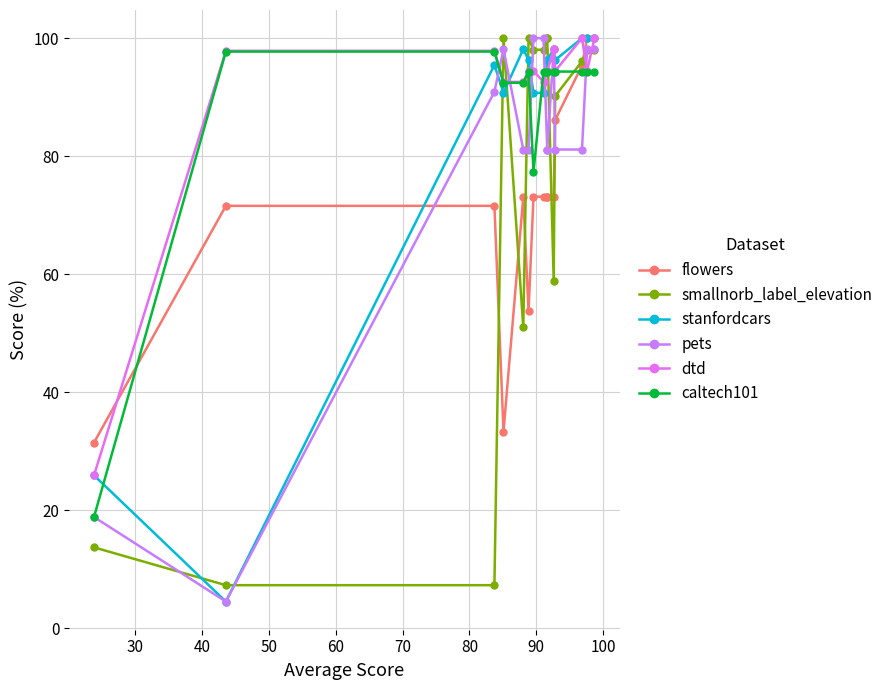

What is the average value of the pets series?

79.6